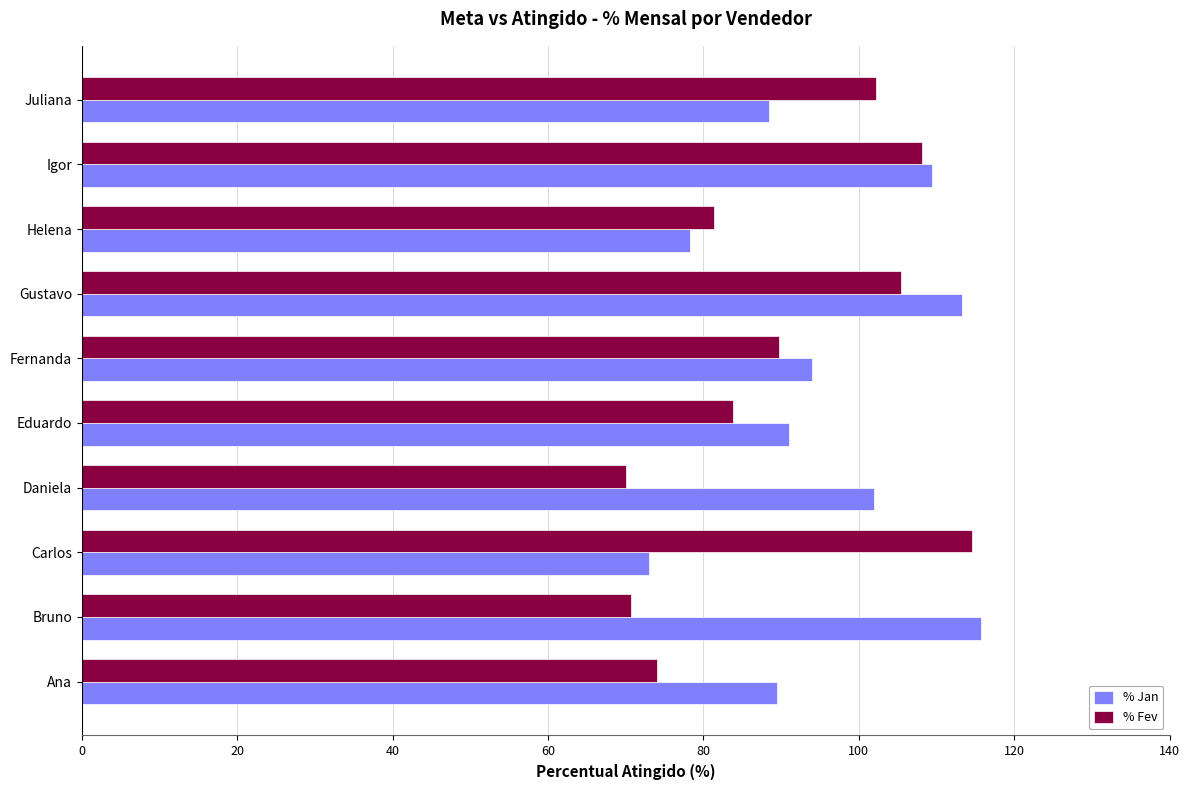

What value does the % Jan series have at Fernanda?

93.9